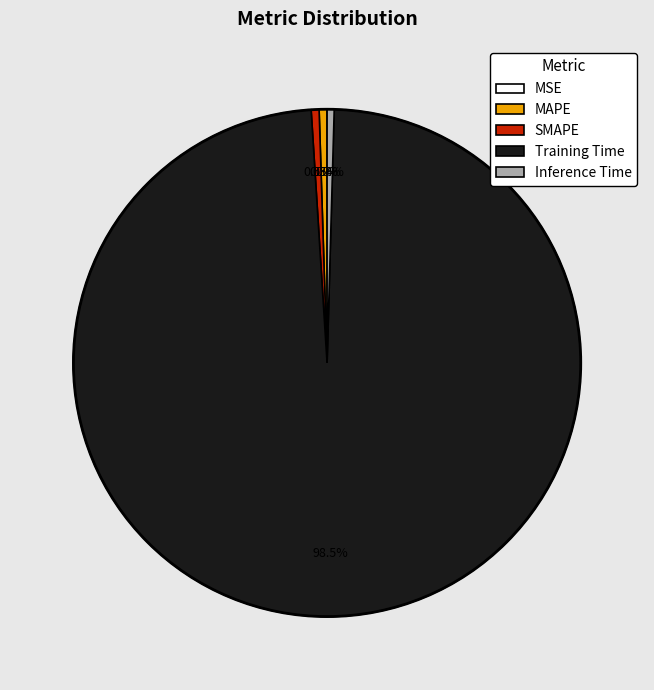

To the nearest percent, what is the combined percentage of Training Time and SMAPE?

99%